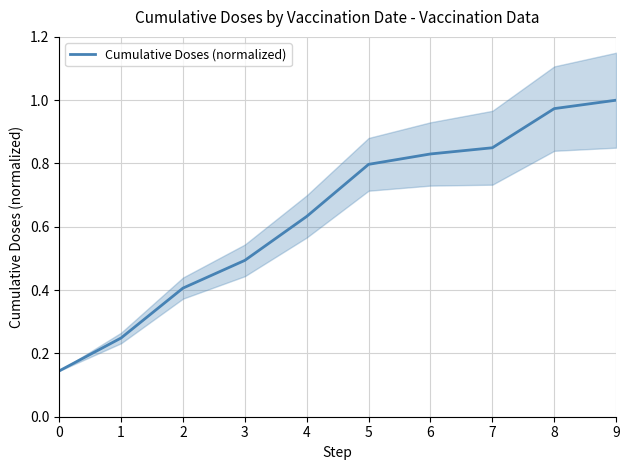

The chart shows a value of 1.1 at 5. True or false?

False